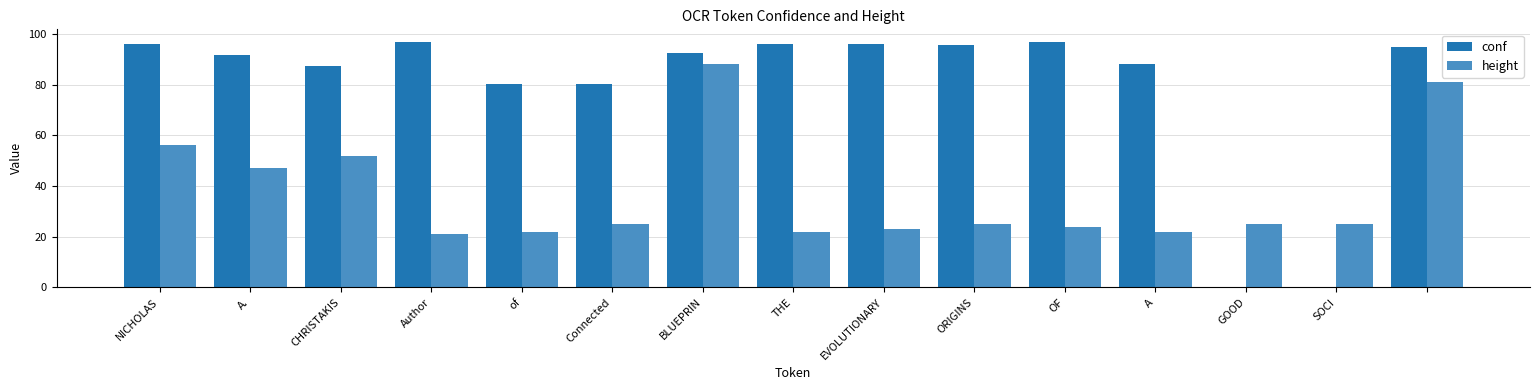

Count the number of data series in this chart.

2